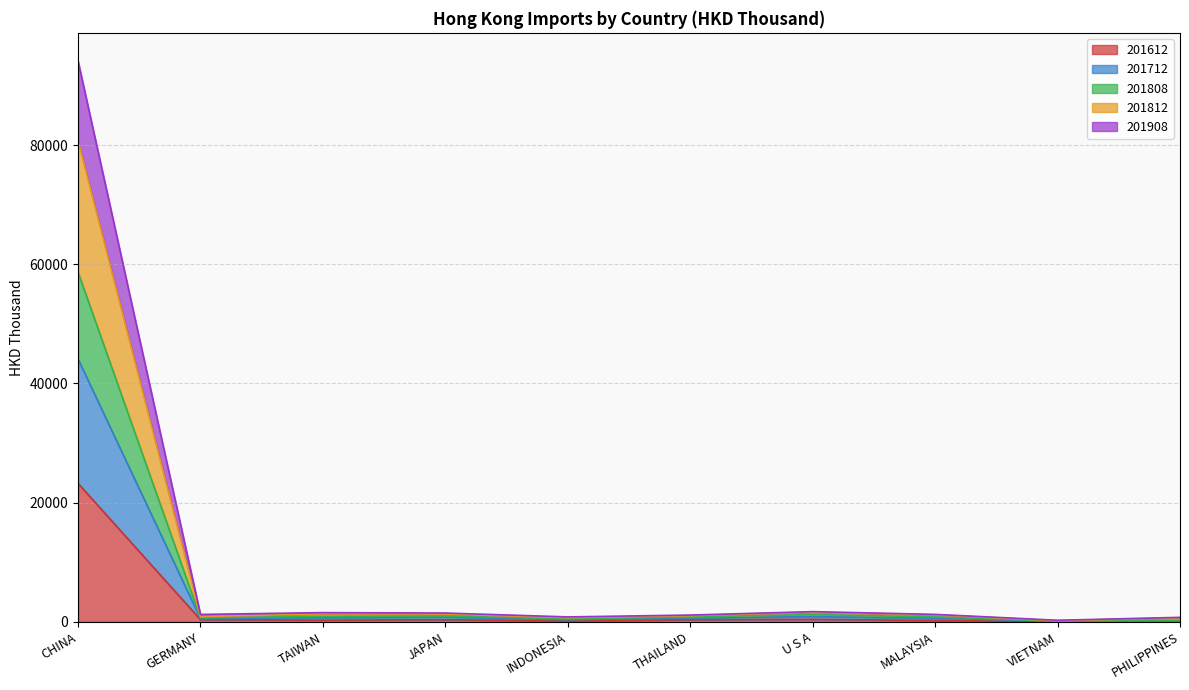

What is the maximum value for 201612?

23245.3